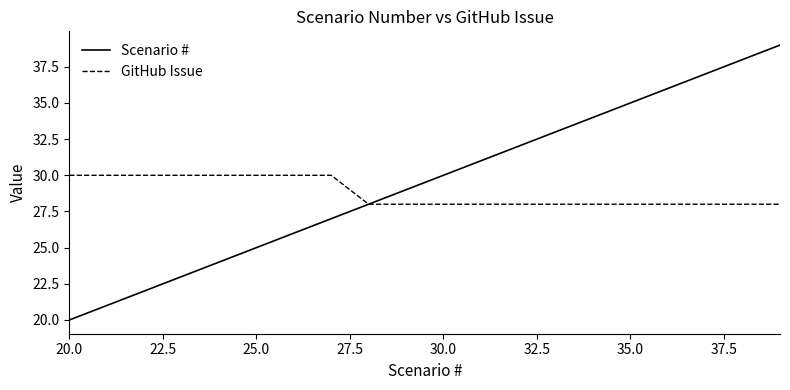

How many lines are shown in the chart?

2